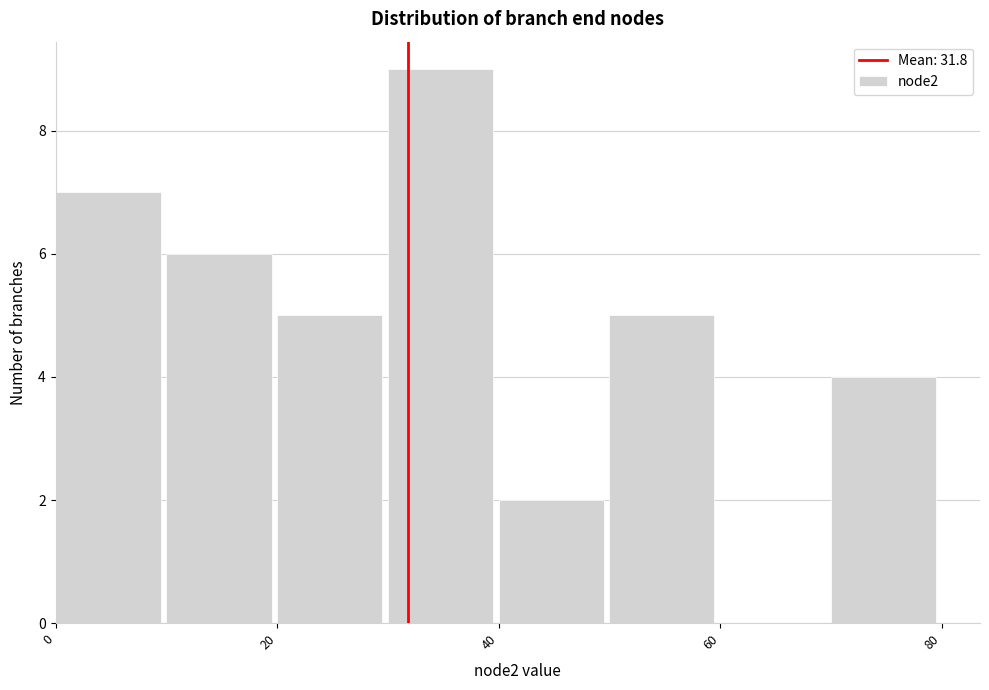

Reading left to right, transcribe this chart: for each bar, give the range it covers on the x-axis and its height. The values are not printed on the chart, so give them approximately, as read against the axis.

0 to 10: 7
10 to 20: 6
20 to 30: 5
30 to 40: 9
40 to 50: 2
50 to 60: 5
60 to 70: 0
70 to 80: 4